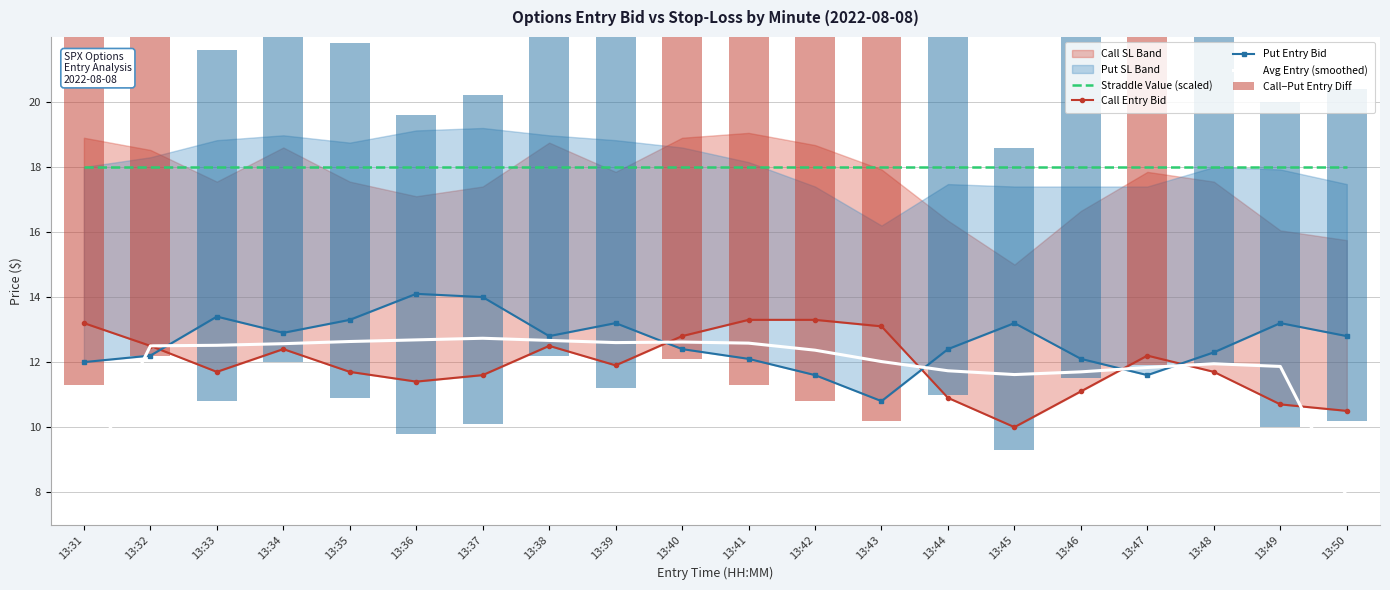

How many categories are shown in the chart?

20